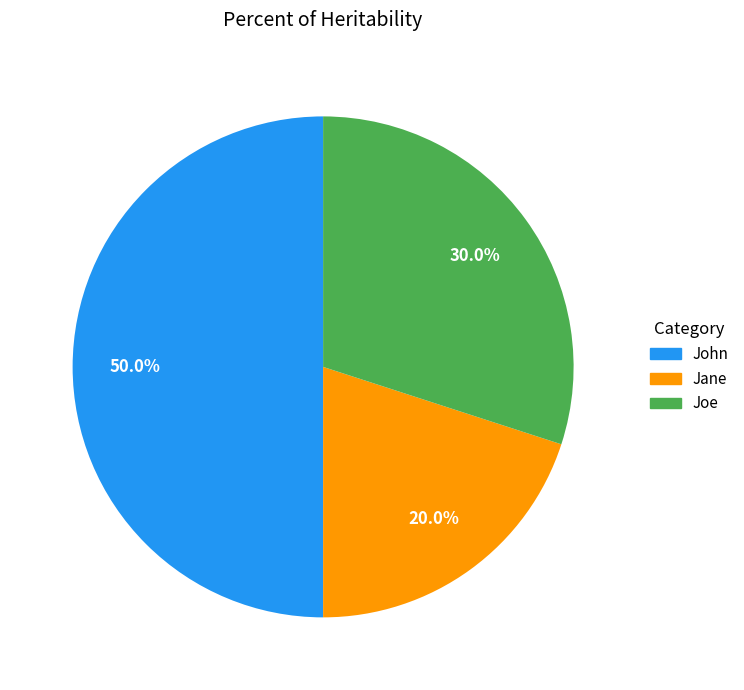

Count the number of slices in the pie.

3